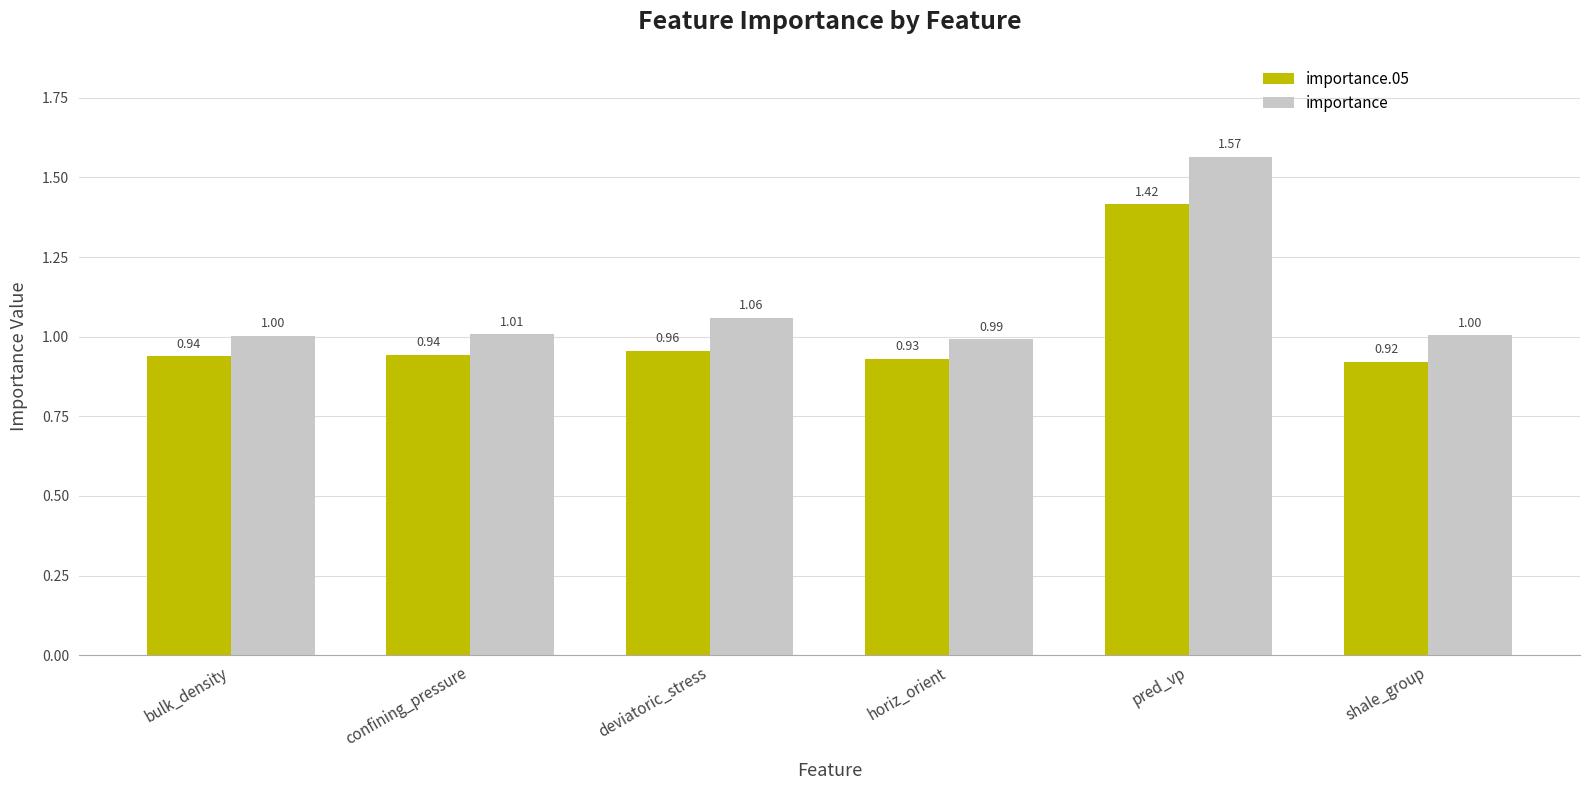

At which label does importance.05 reach its peak?

pred_vp